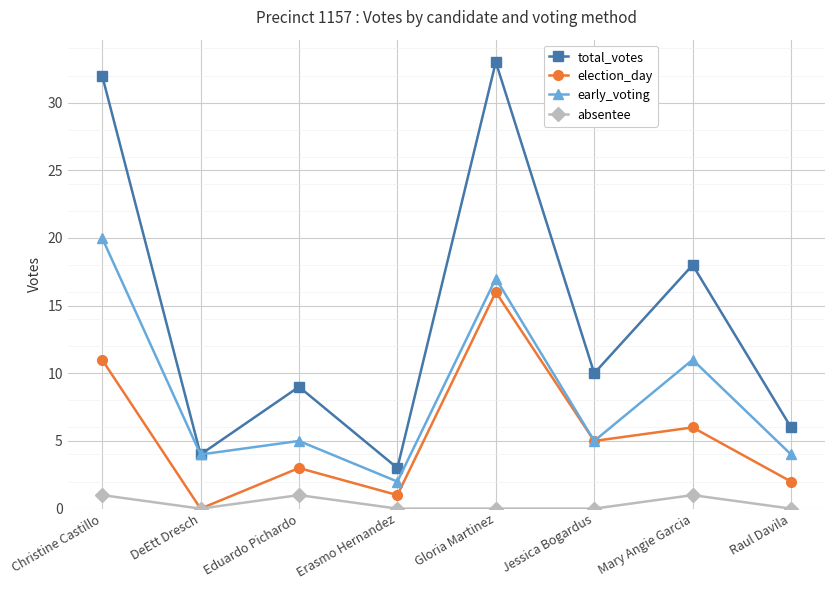

List the labels in order of total_votes value, largest first.

Gloria Martinez, Christine Castillo, Mary Angie Garcia, Jessica Bogardus, Eduardo Pichardo, Raul Davila, DeEtt Dresch, Erasmo Hernandez